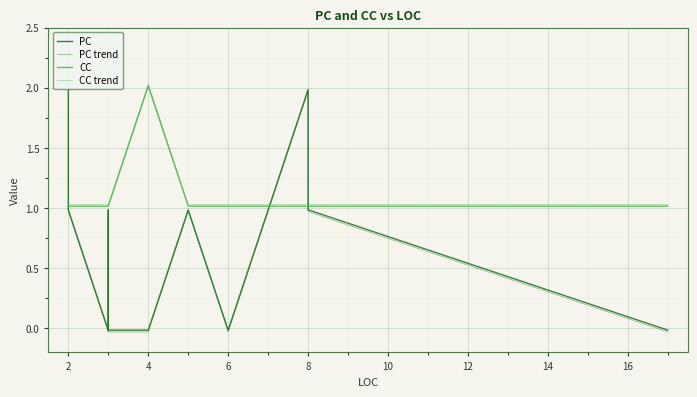

In PC, how many points are higher than both neighbors (excluding endpoints)?

3